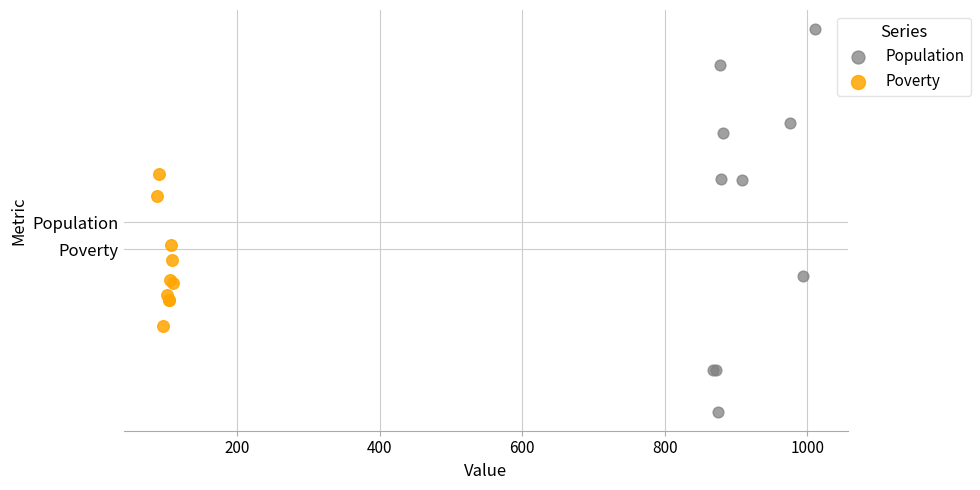

Which series contains the highest Y value?

Population